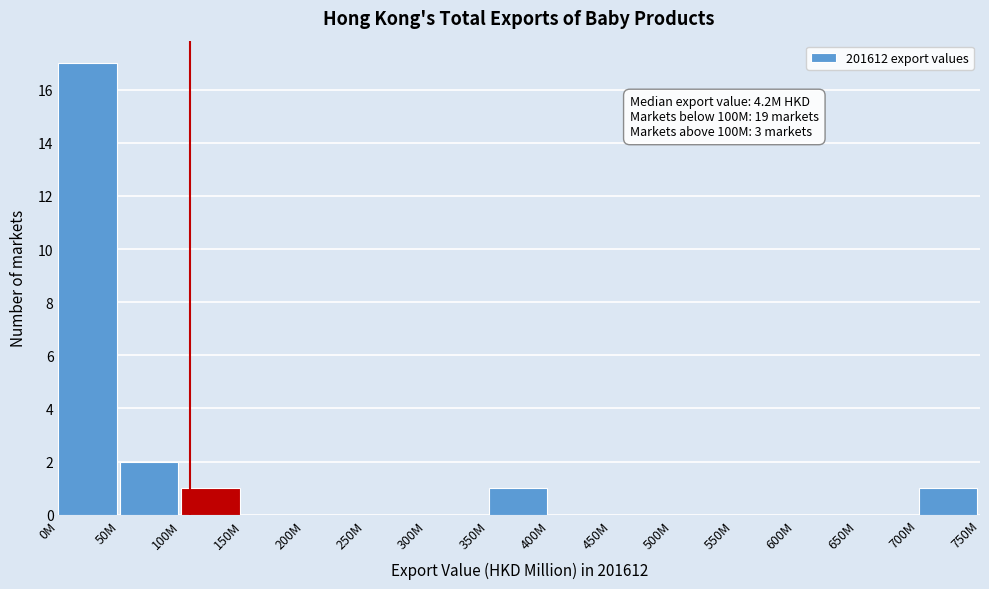

Reading left to right, extract all data points from this chart.

0M=17	50M=2	100M=1	150M=0	200M=0	250M=0	300M=0	350M=1	400M=0	450M=0	500M=0	550M=0	600M=0	650M=0	700M=1